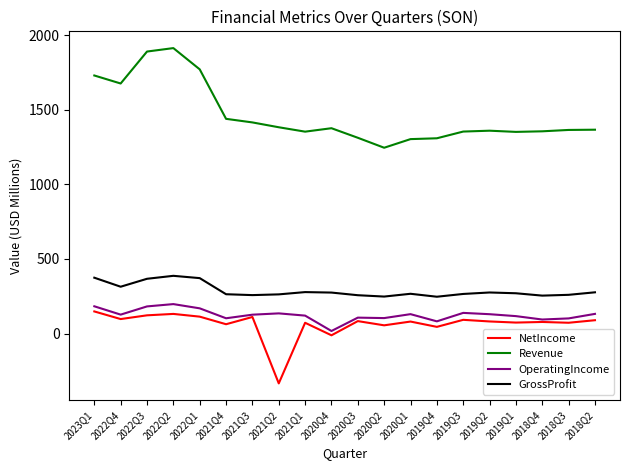

At how many categories does at least one series exceed 197?

20